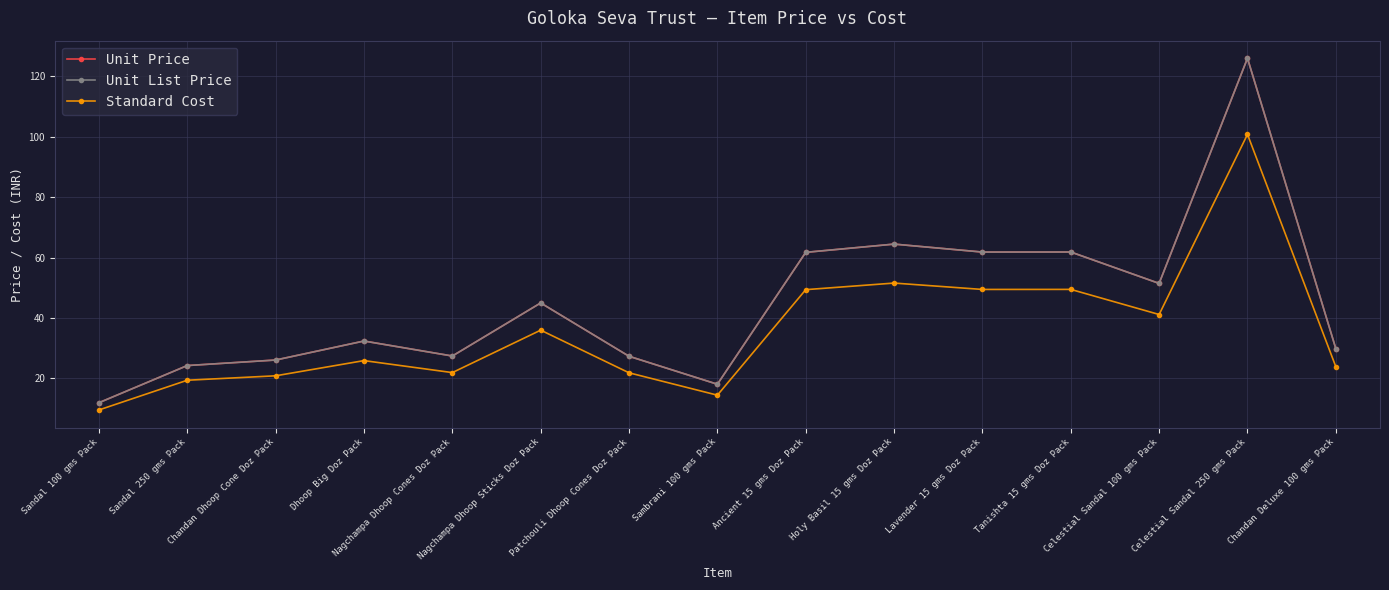

What is the maximum value shown in the chart?

125.9